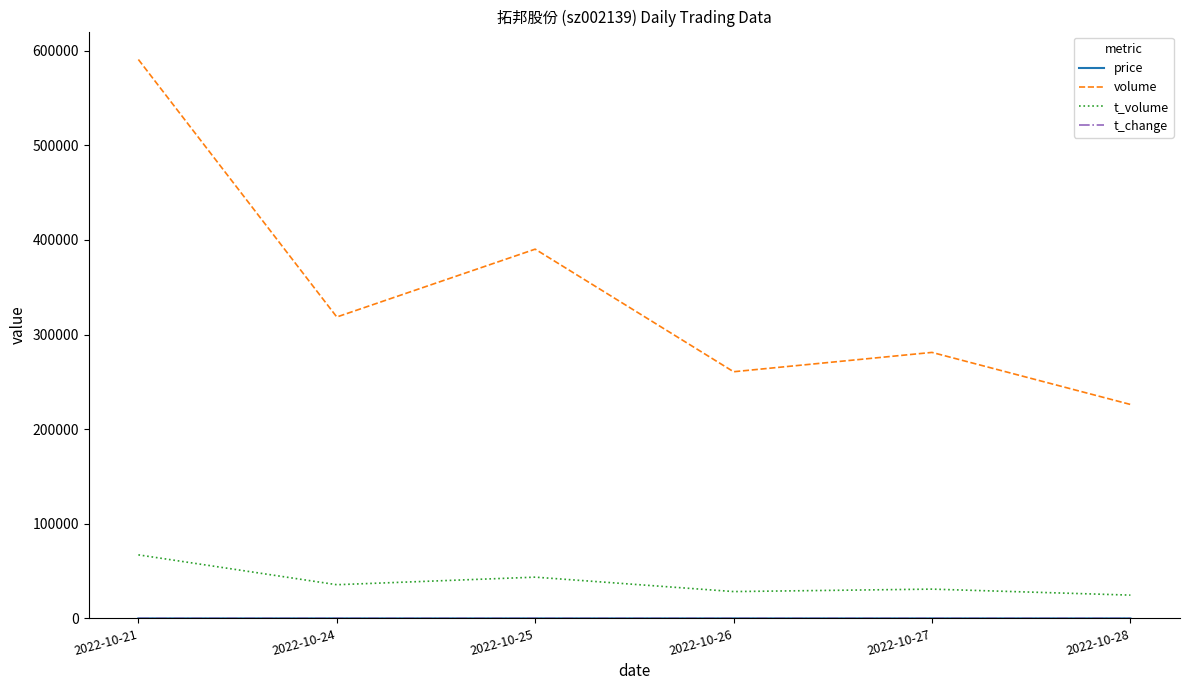

Where is volume nearest to the value 408453?

2022-10-25